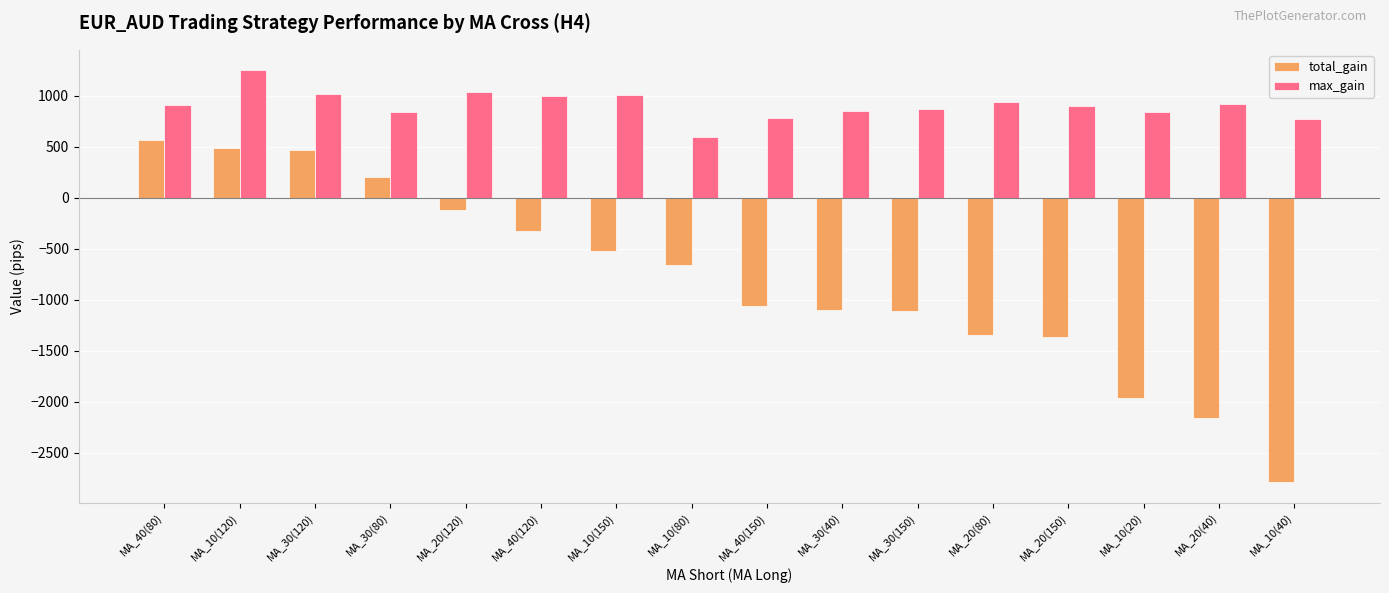

True or false: max_gain has a value of 256 at MA_20(150).

False